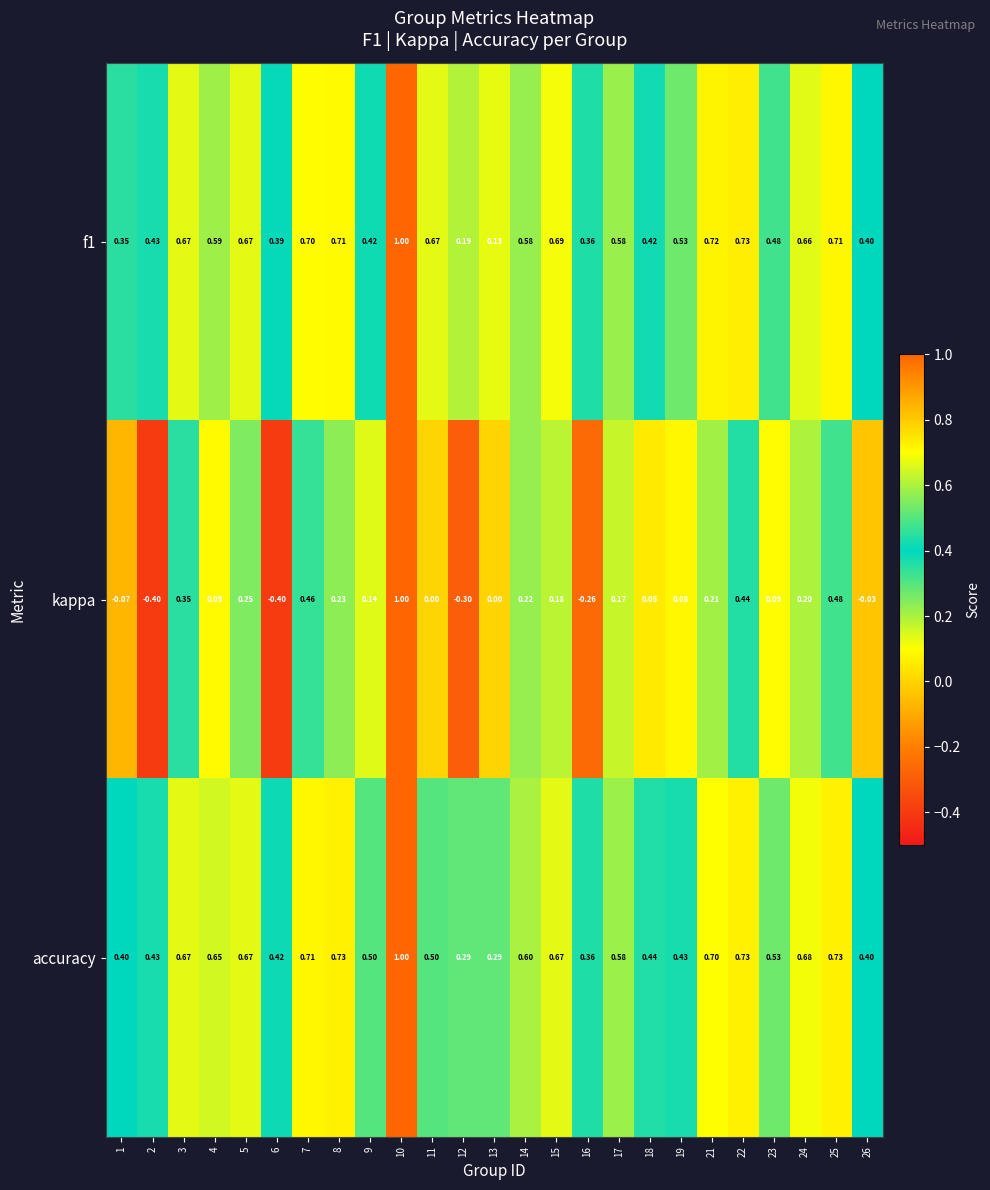

Which series has the widest spread of values?

kappa